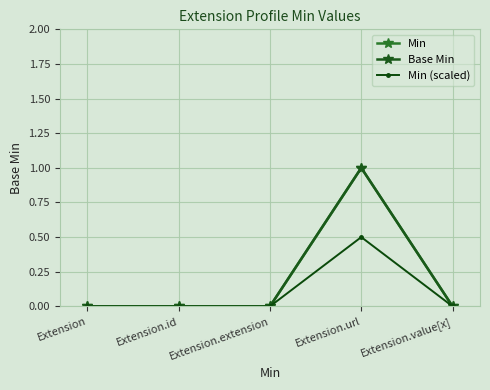

True or false: Min and Base Min intersect in this chart.

False